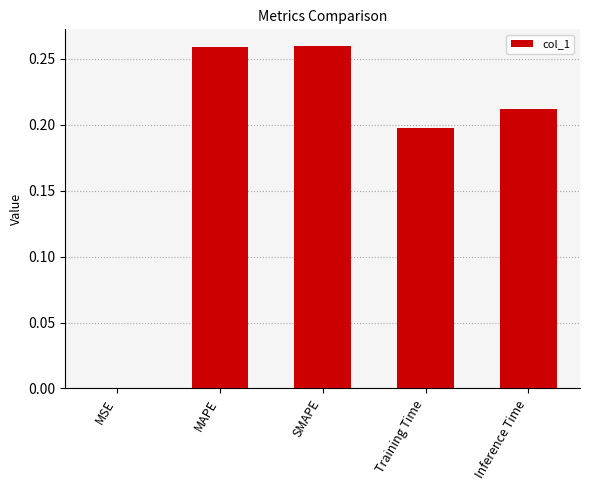

What is the sum of all values?

0.9